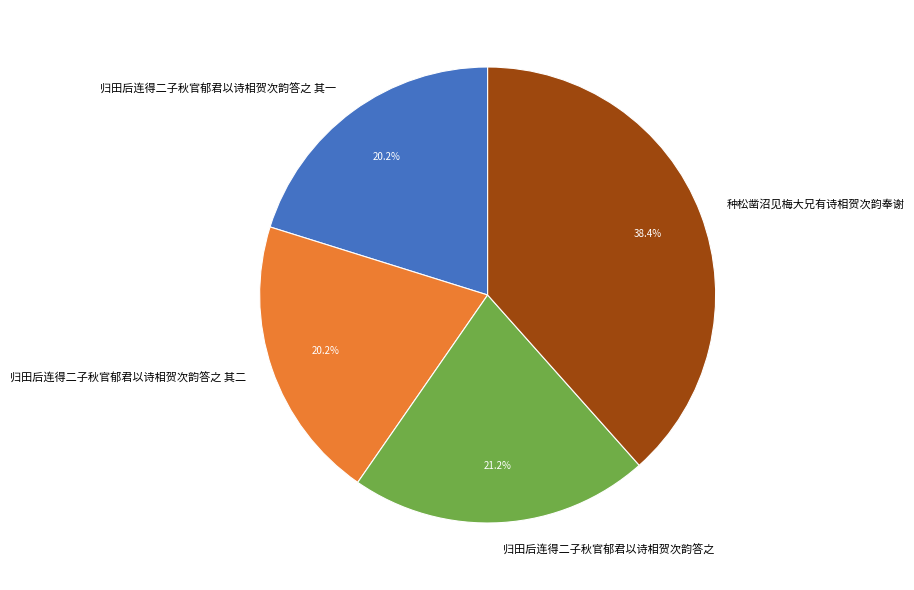

The 归田后连得二子秋官郁君以诗相贺次韵答之 其一 slice represents 20% of the pie. True or false?

True